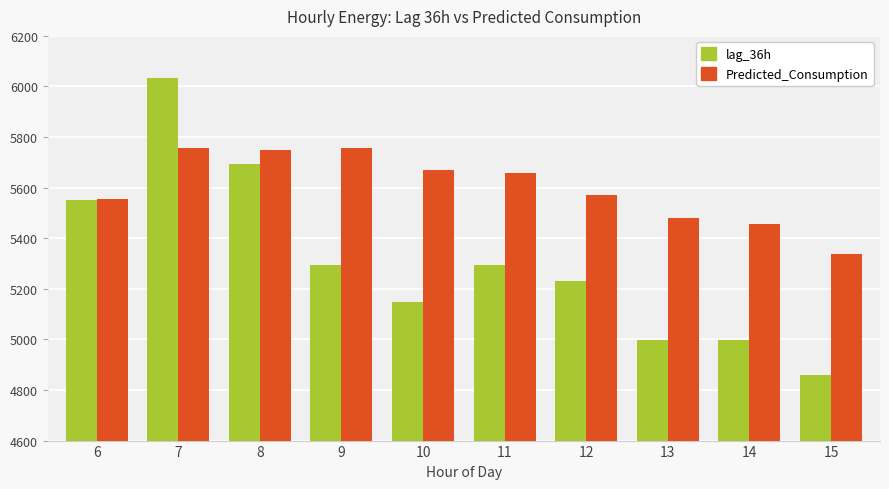

What is the difference between the maximum and second lowest values in the lag_36h series?

1039.0